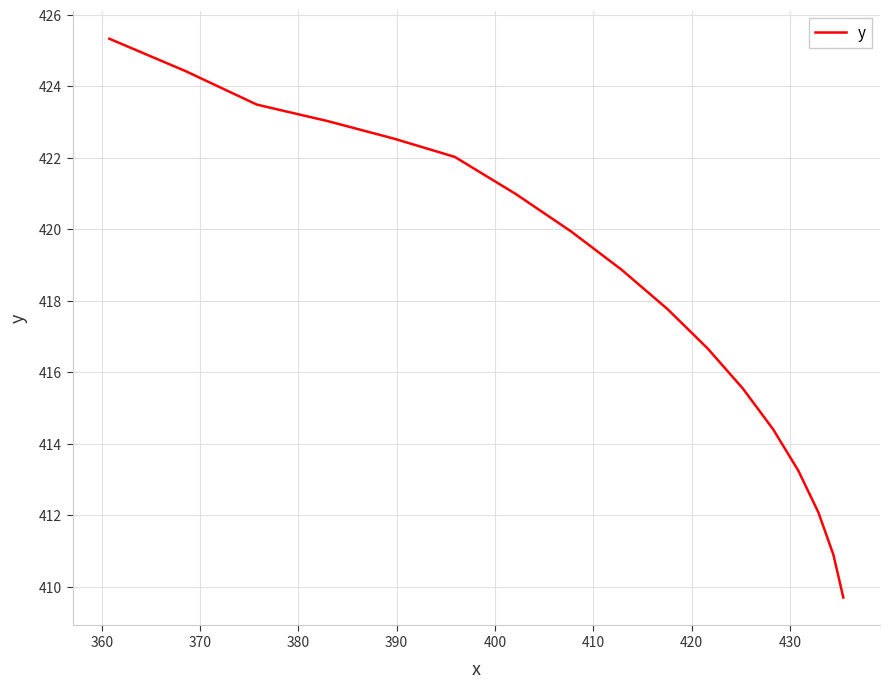

What is the average value?

418.3